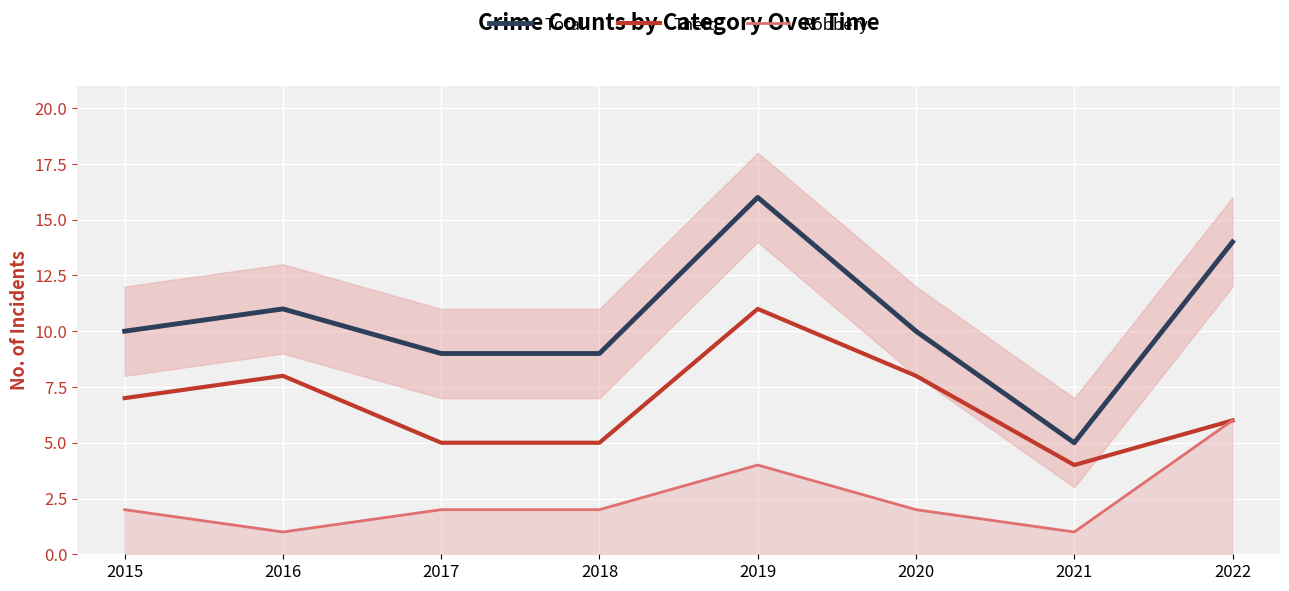

How many lines are shown in the chart?

3